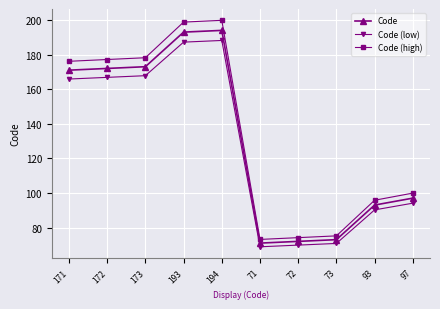

Rank the series by their maximum value, from highest to lowest.

Code (high), Code, Code (low)